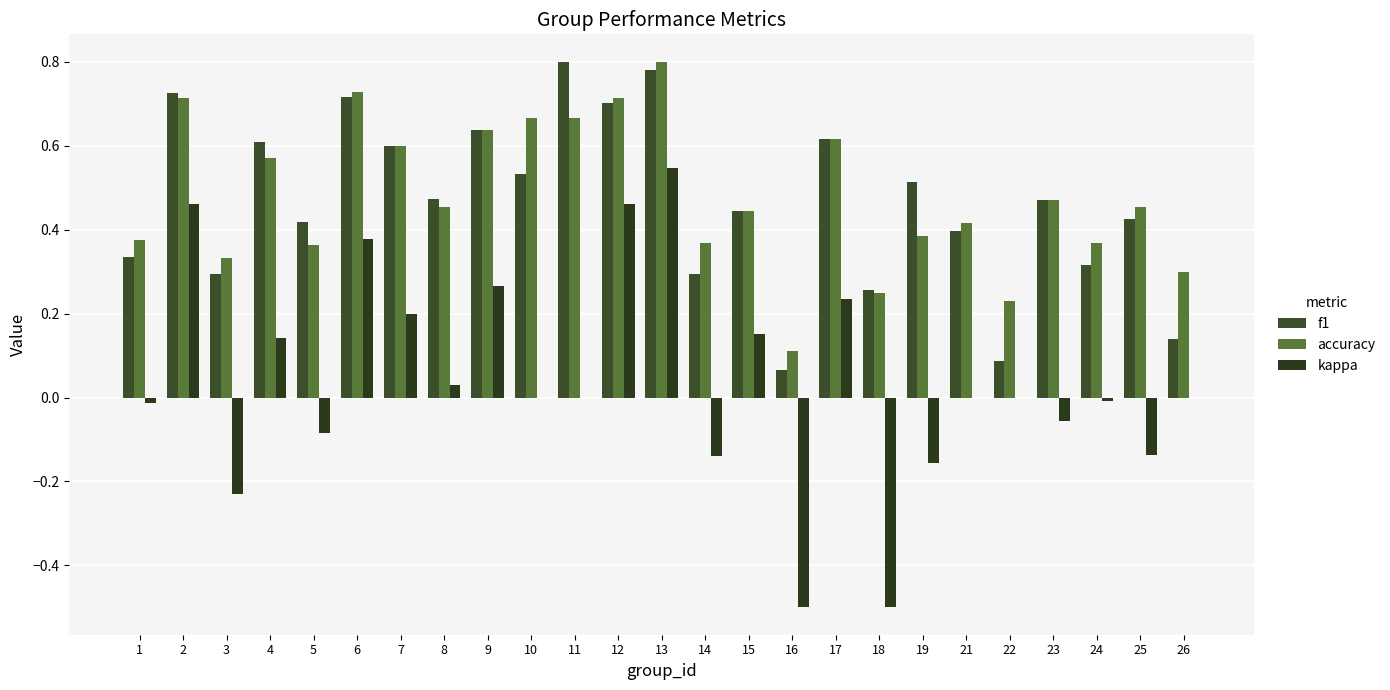

Count the number of data series in this chart.

3